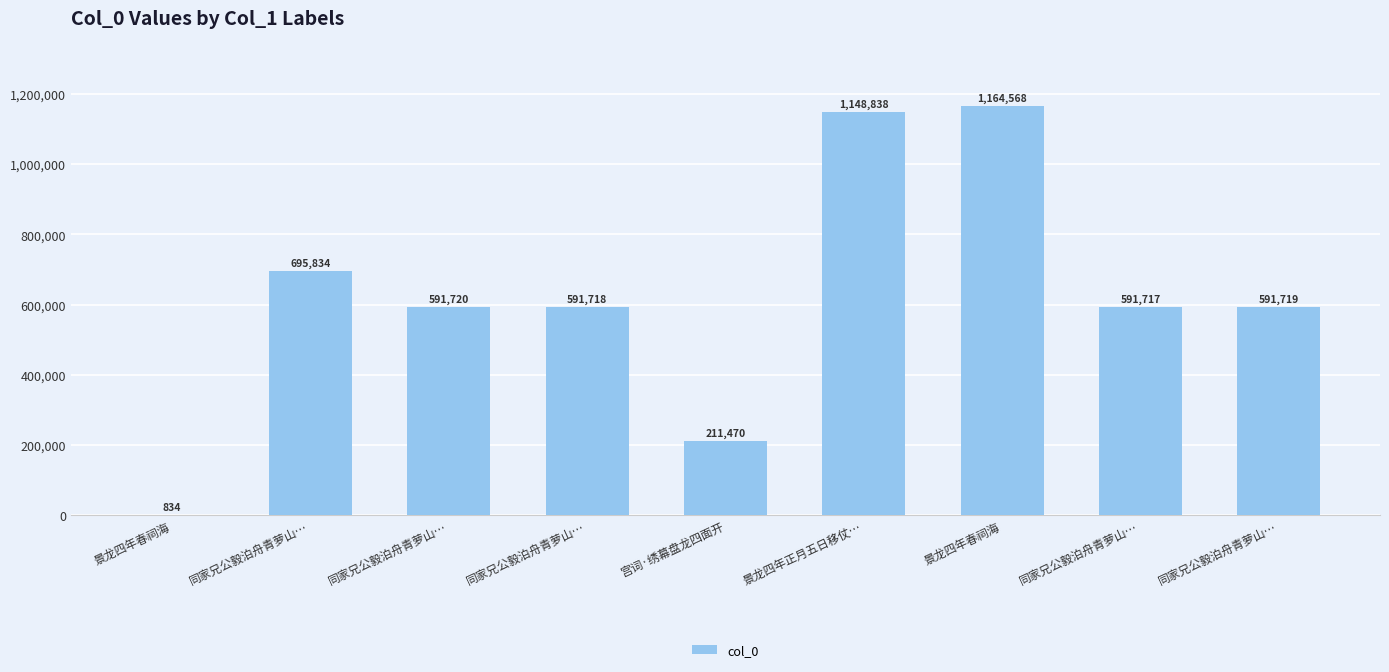

The chart shows a value of 211470 at 宫词·绣幕盘龙四面开. True or false?

True